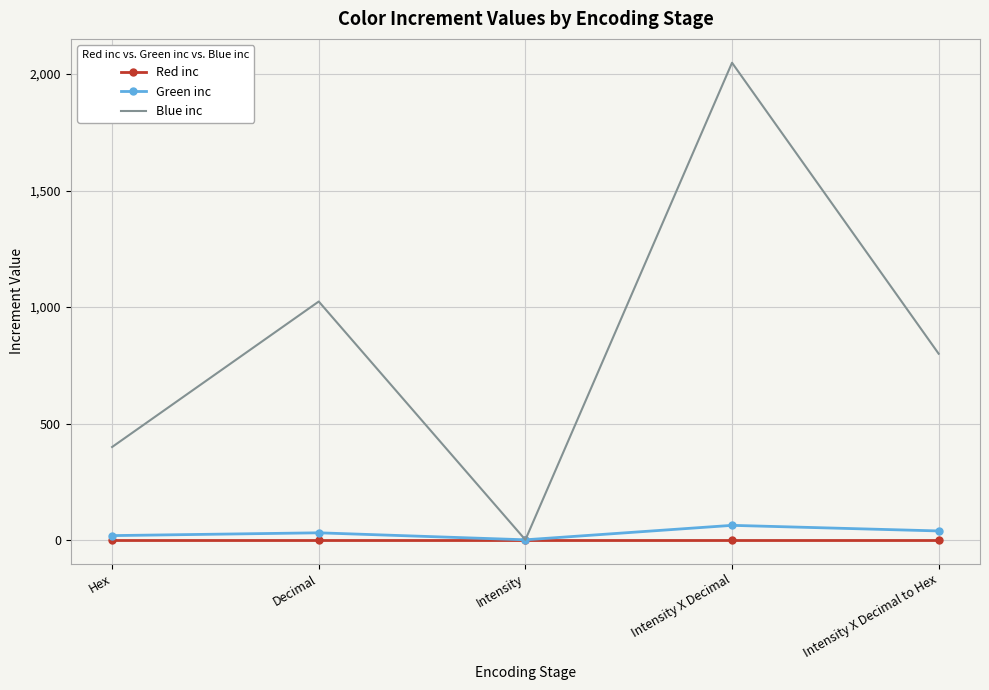

What is the minimum value shown in the chart?

1